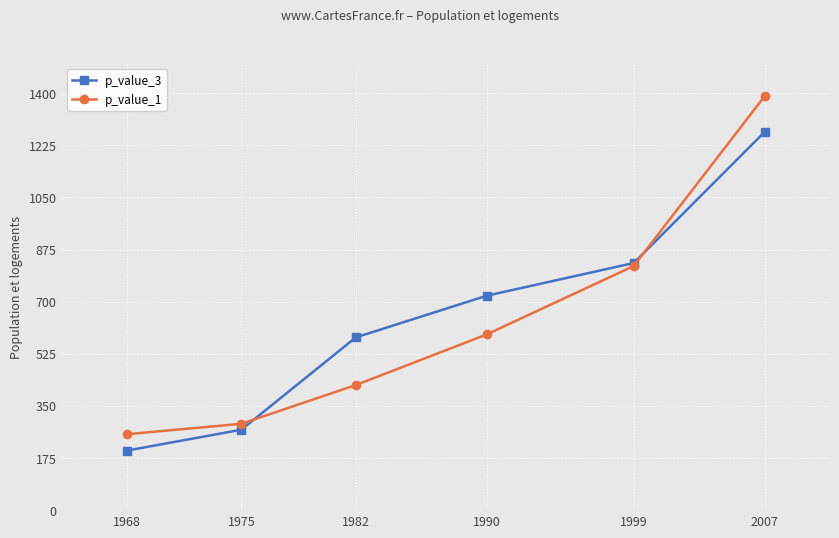

How many times do p_value_3 and p_value_1 cross each other?

2